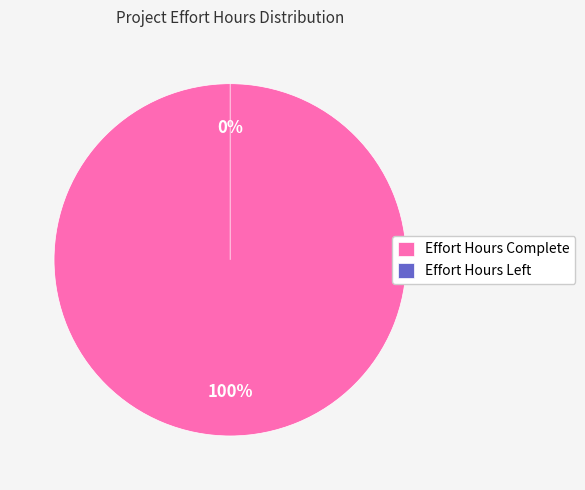

How many segments does this pie chart have?

2